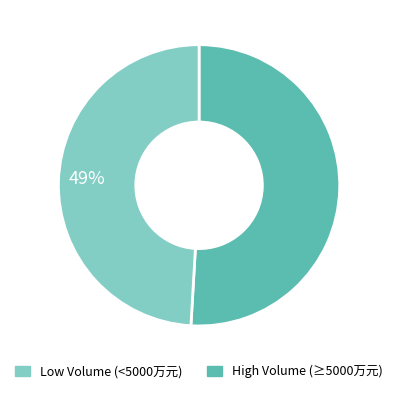

Is there any slice that represents more than half of the pie?

Yes